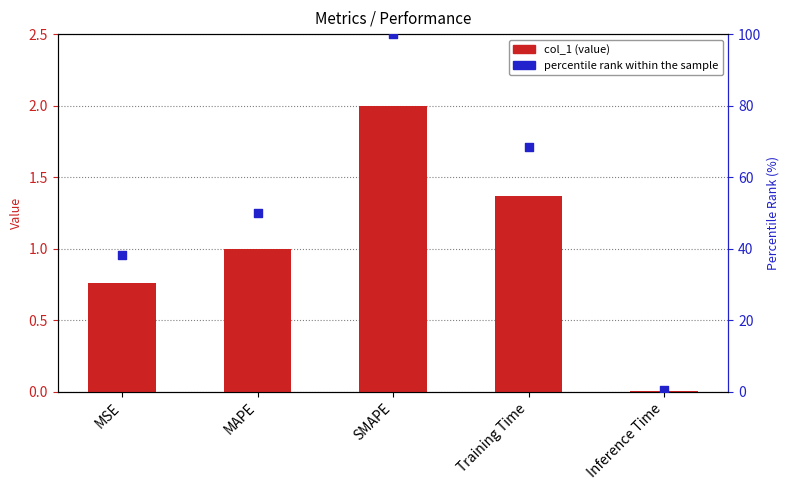

What is the total value across all series at MAPE?

51.1